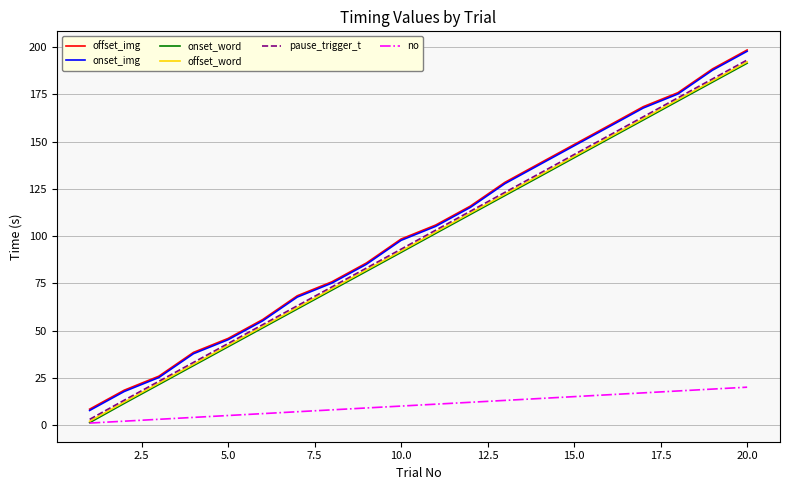

What is the minimum value for offset_img?

8.4